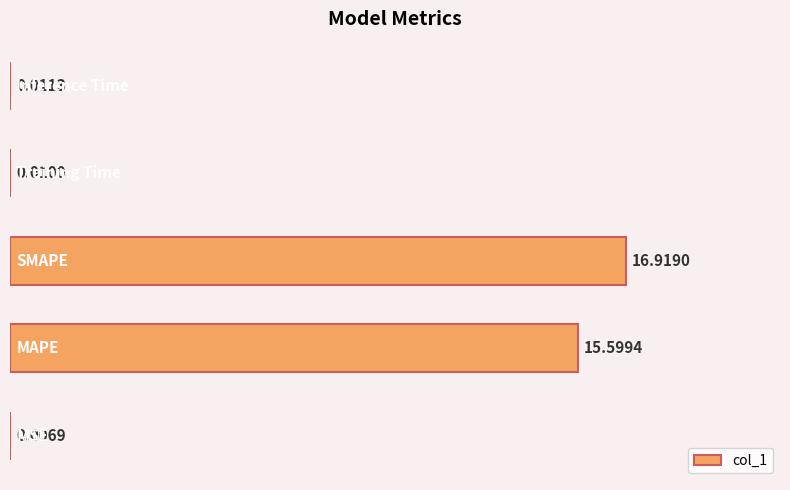

What is the difference between the second highest and minimum values?

15.6